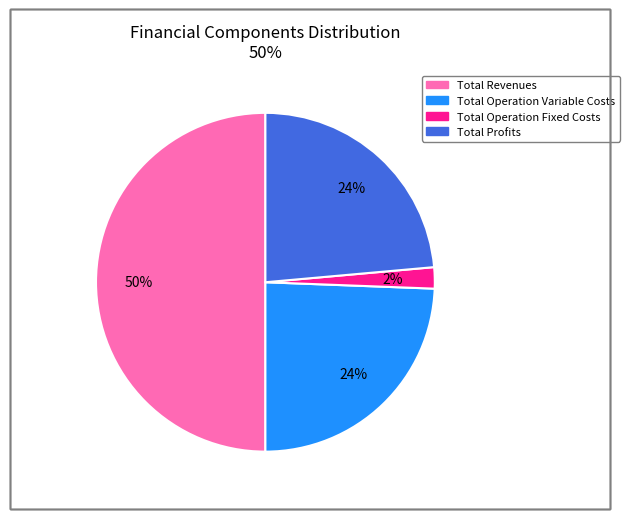

To the nearest percent, what is the average slice percentage?

25%